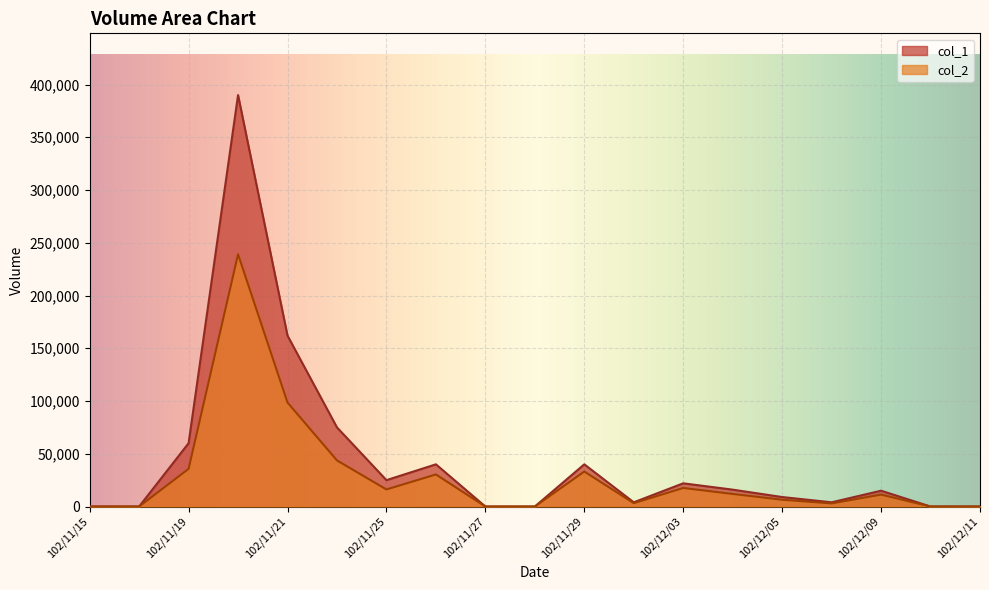

Which series has the largest total across all categories?

col_1